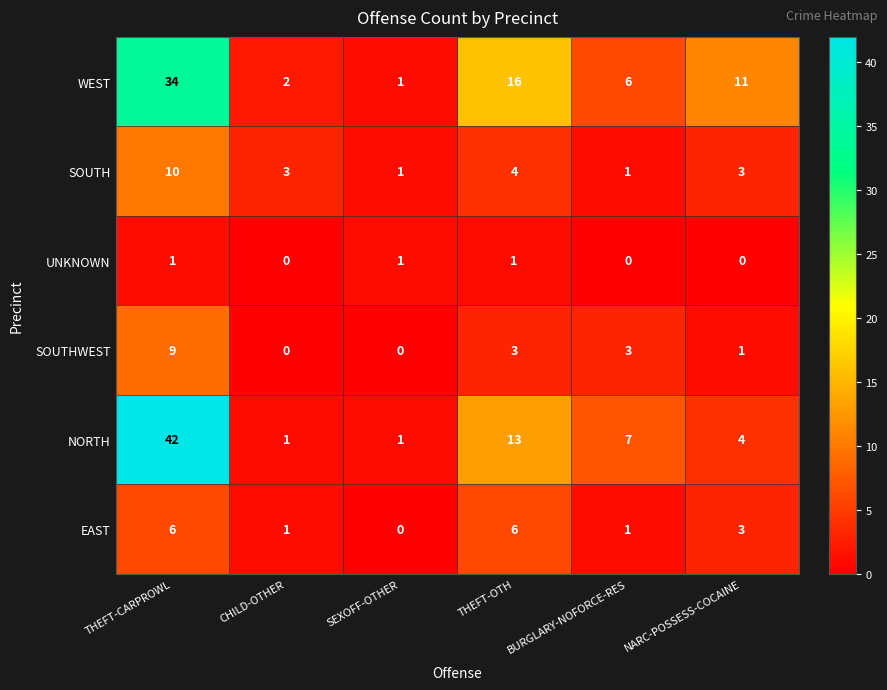

True or false: UNKNOWN has a value of 1 at SEXOFF-OTHER.

True